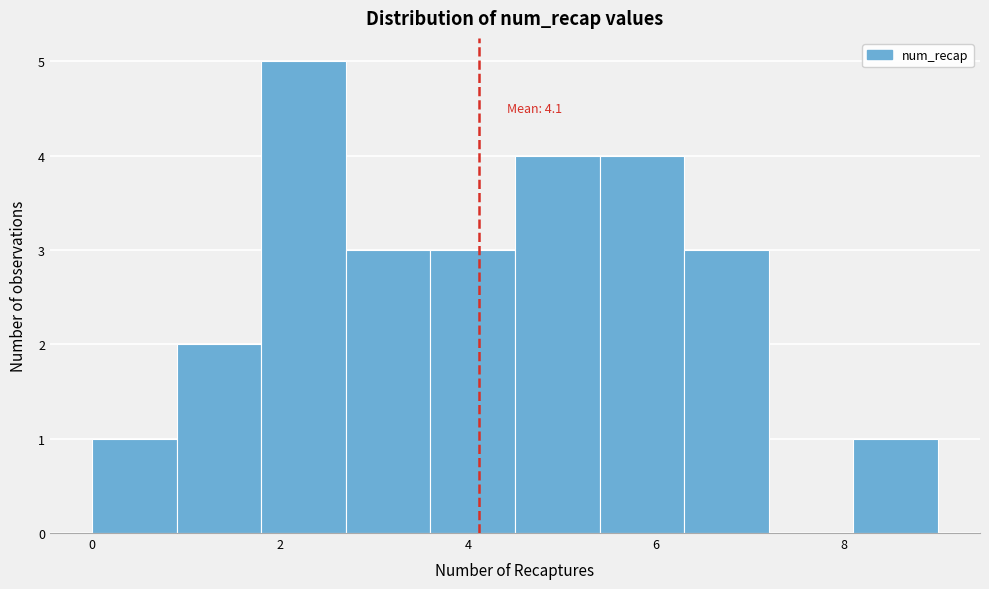

Over which range of the x-axis is the bar tallest?

1.8 to 2.7